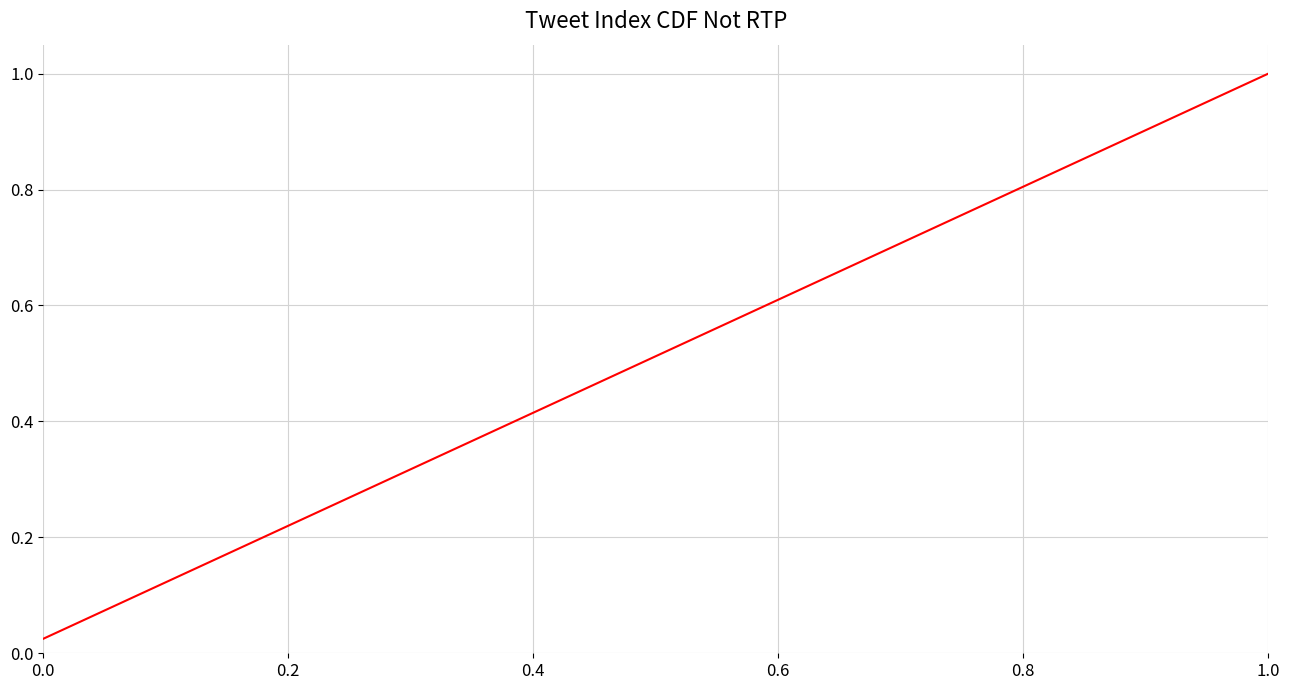

What is the maximum value shown in the chart?

1.0